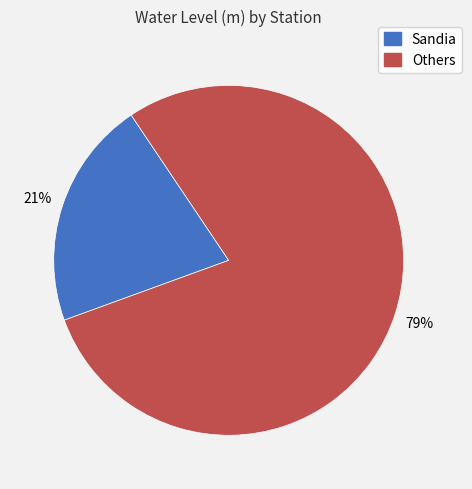

To the nearest percent, what is the average slice percentage?

50%